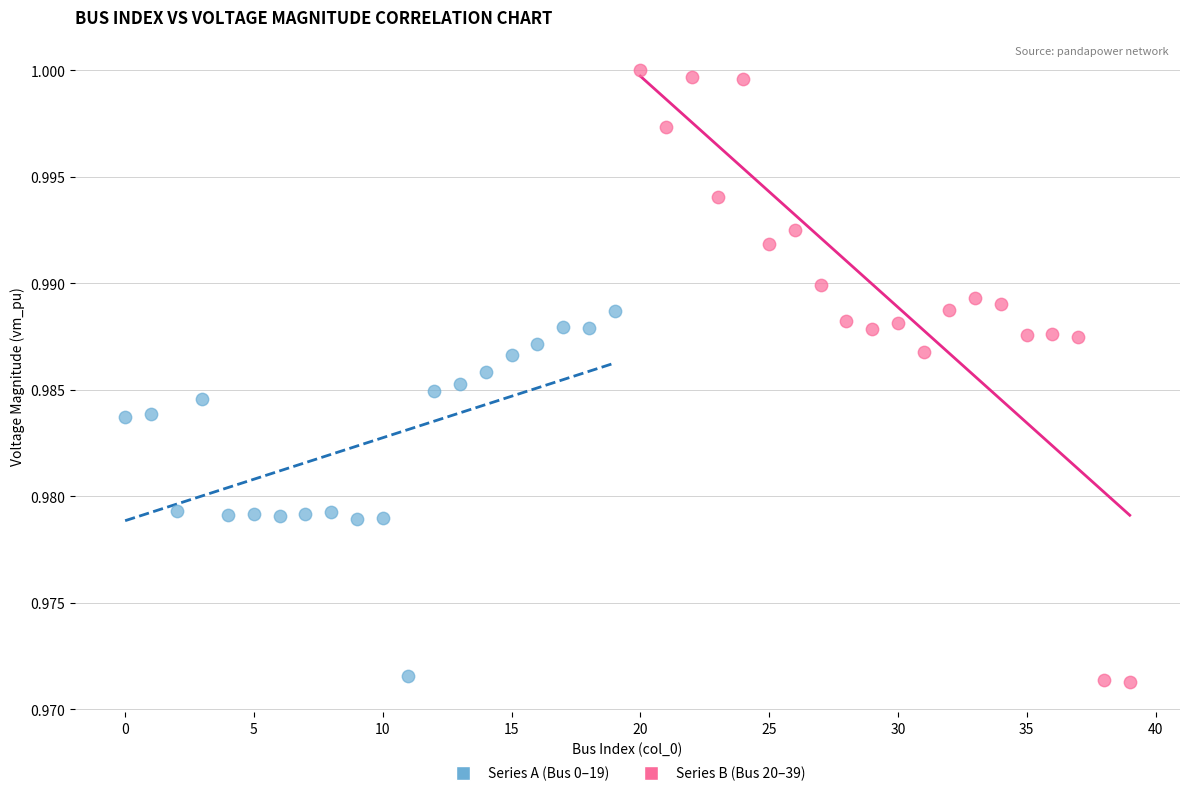

Which series reaches the maximum Y coordinate?

Series B (Bus 20–39)